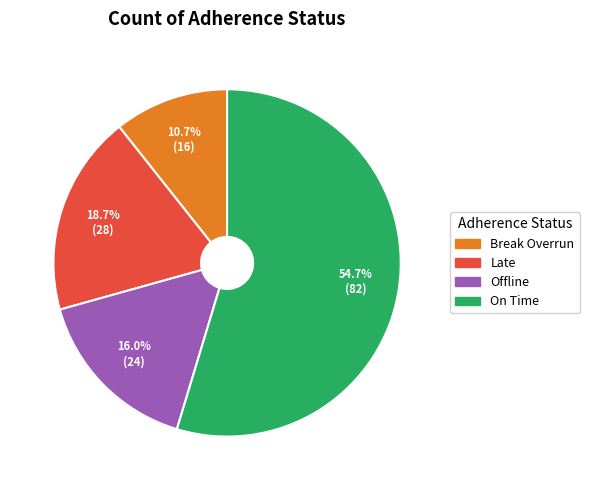

Between On Time and Break Overrun, which is larger?

On Time